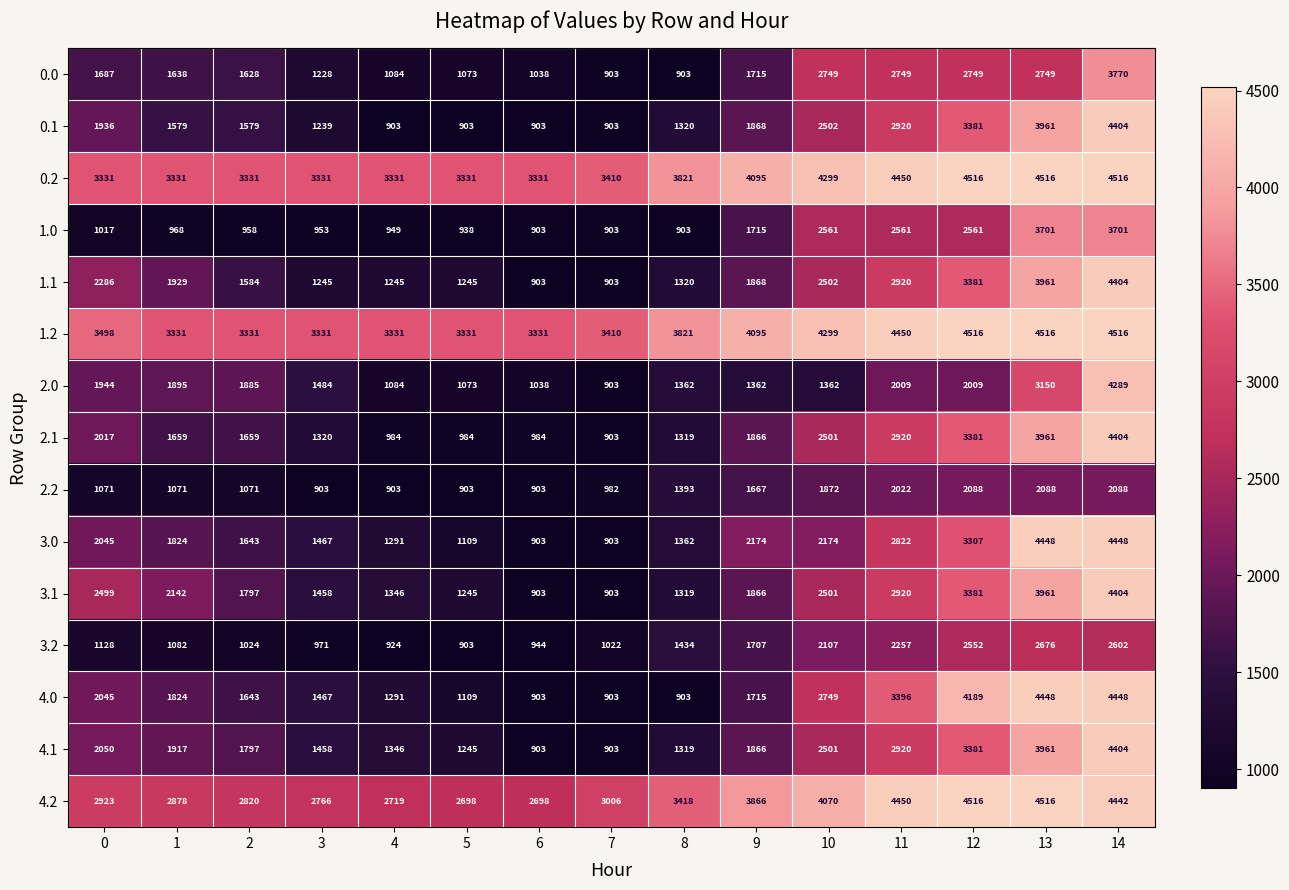

At which category is the sum across all series the highest?

14